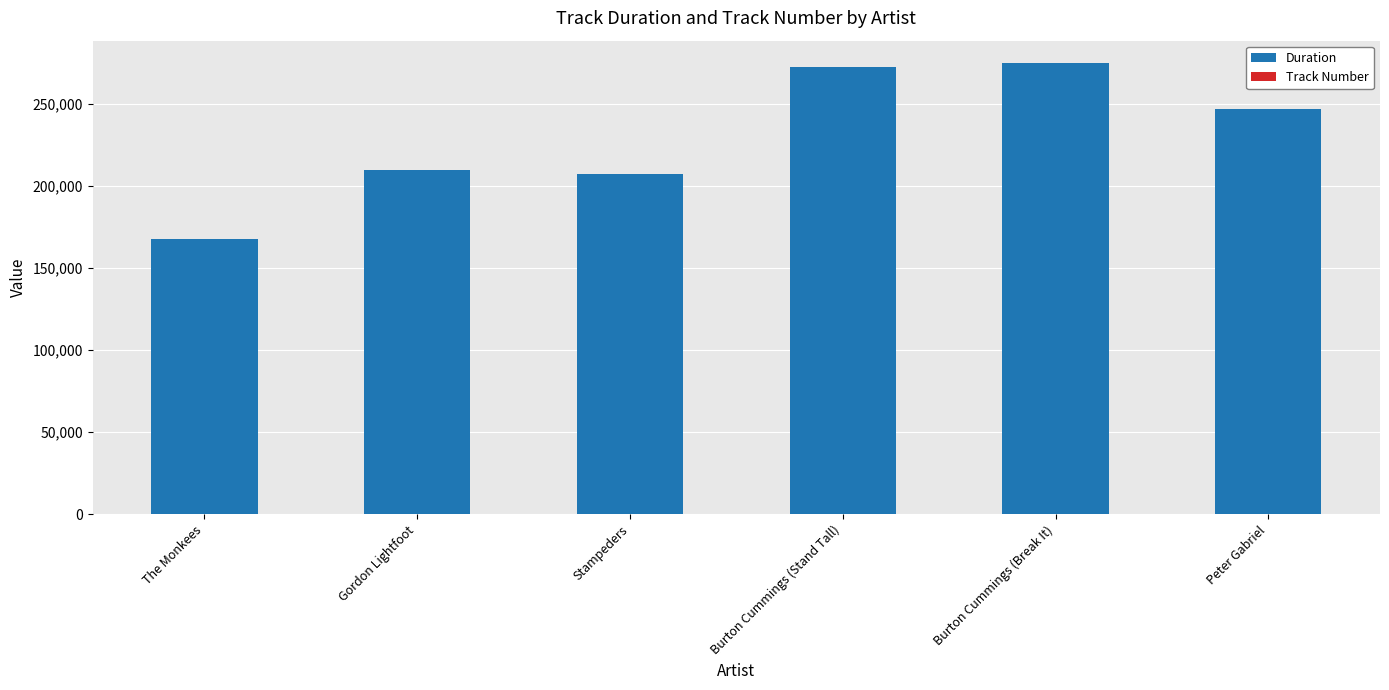

What is the maximum value for Duration?

274666